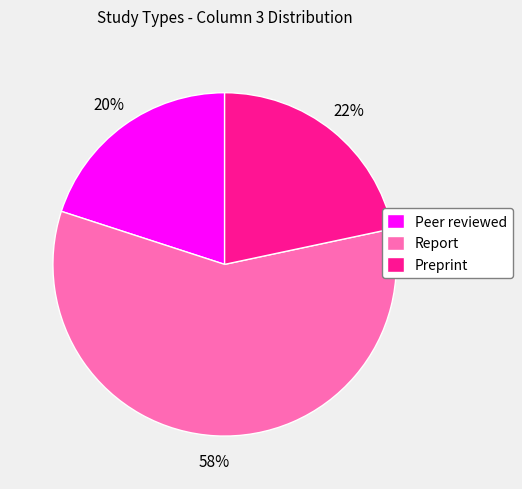

Is it true that Report is 70% of the pie?

False